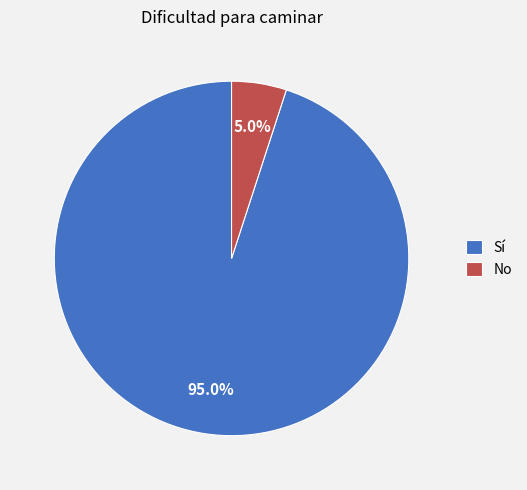

What percentage is NOT represented by Sí?

5.0%